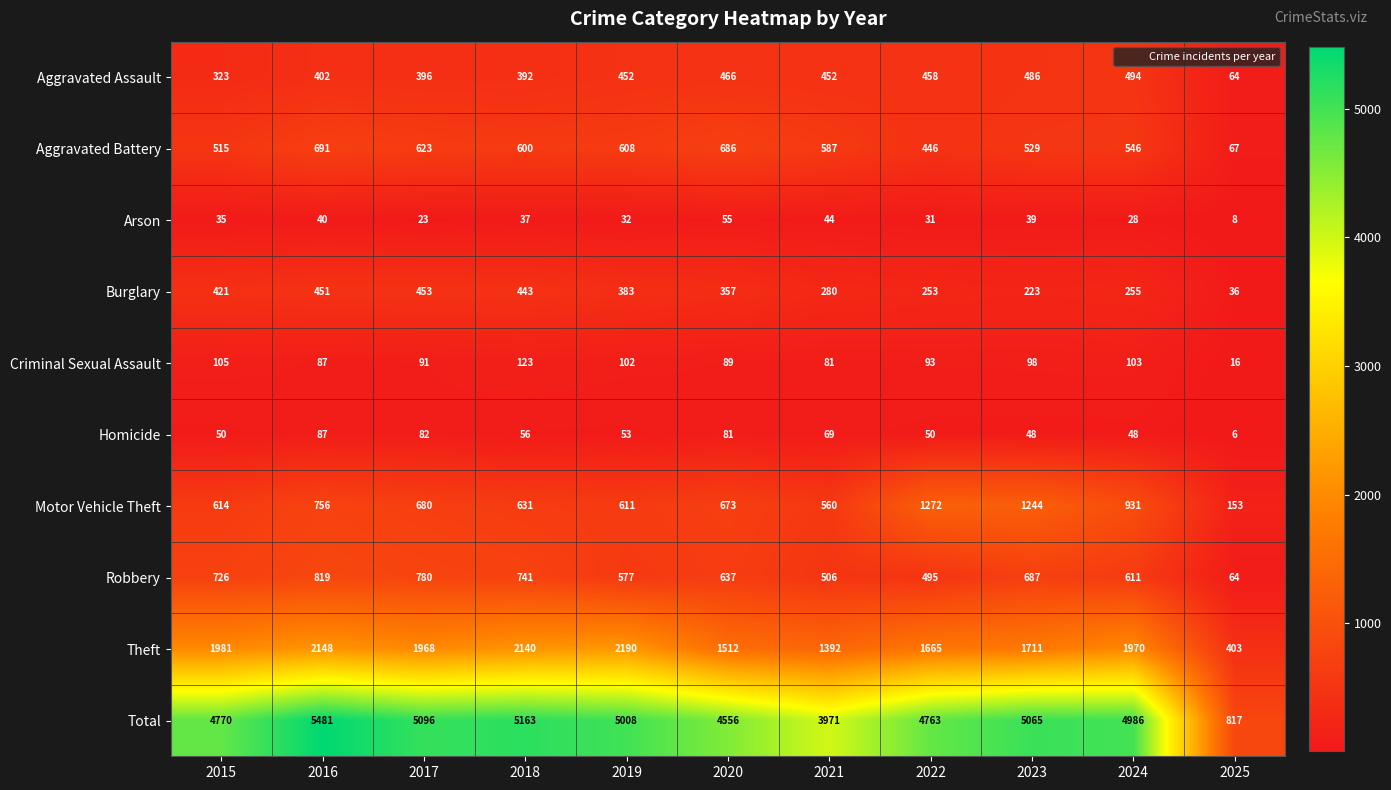

The Criminal Sexual Assault series shows 70 at 2018. True or false?

False